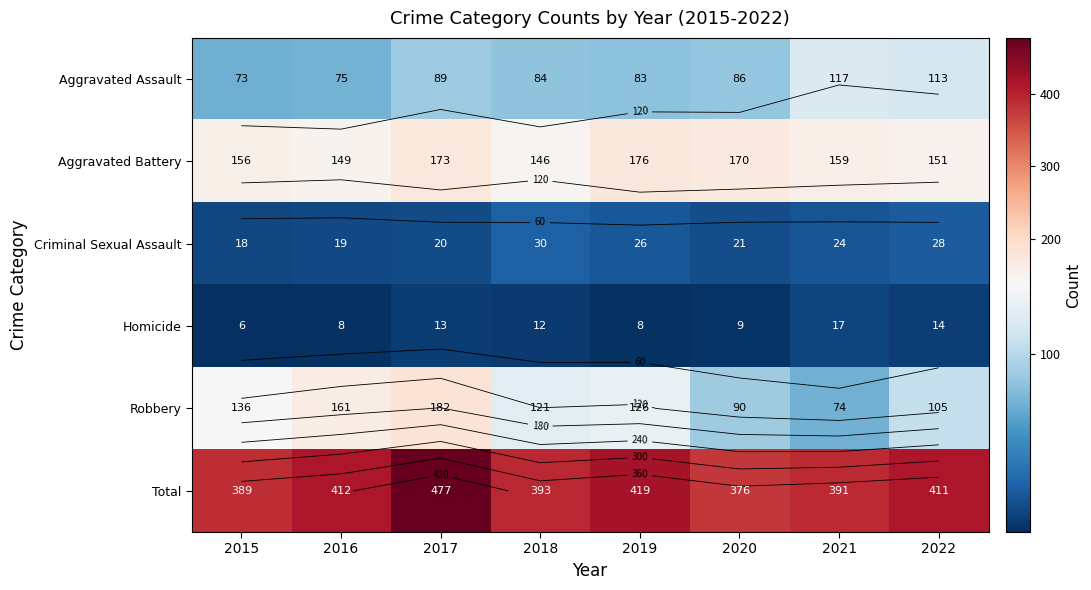

How many values in the Criminal Sexual Assault series exceed 24?

3